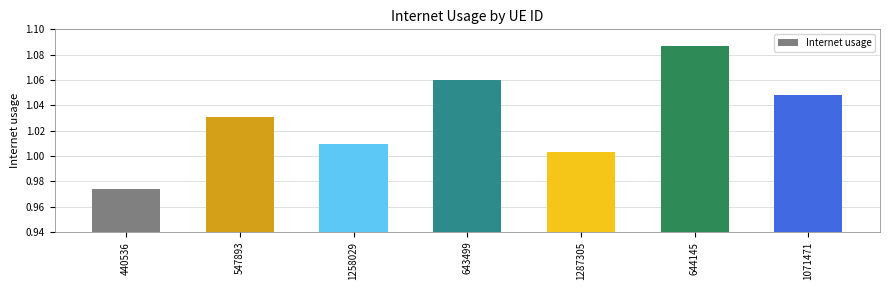

How many values exceed 1?

6